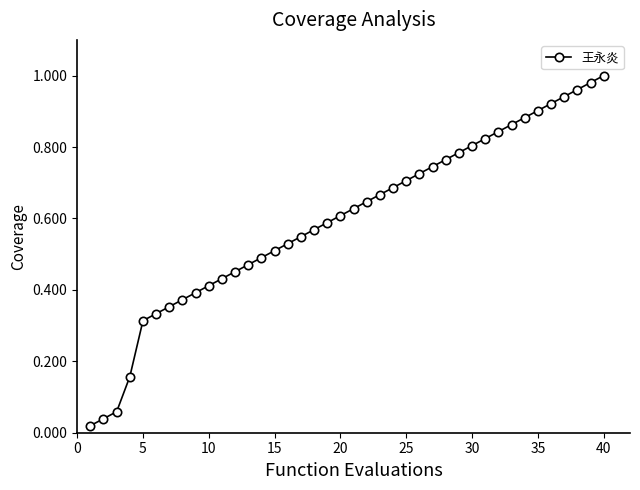

What is the sum of all values?

23.9